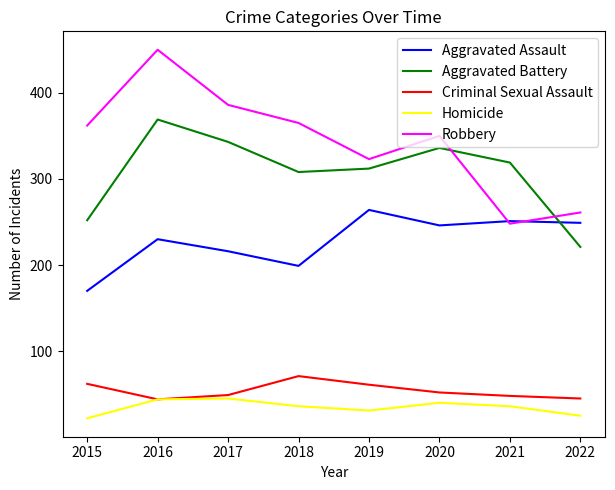

The value of Homicide at 2022 is 25. True or false?

True